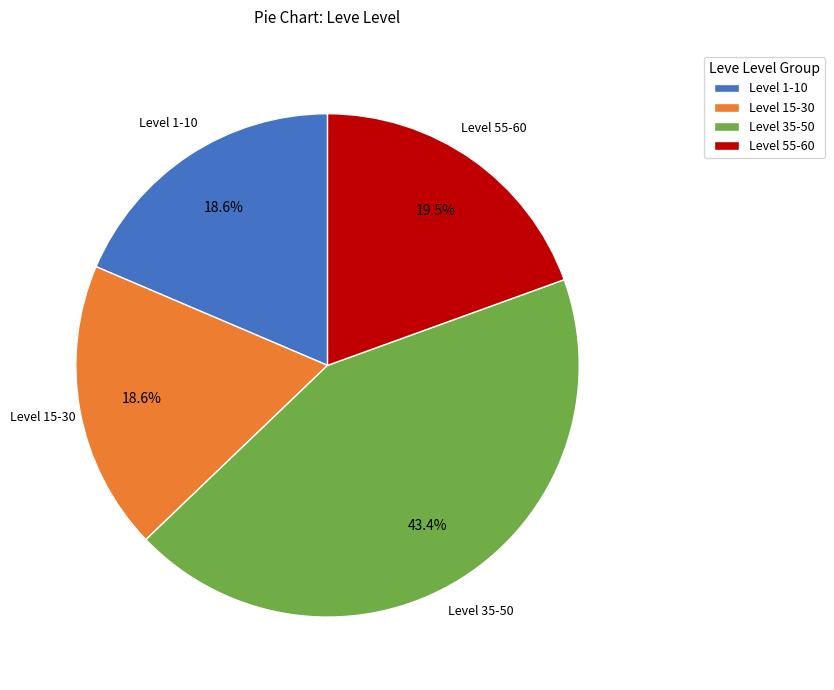

Approximately how many times larger is the value at Level 55-60 compared to Level 1-10?

1.0